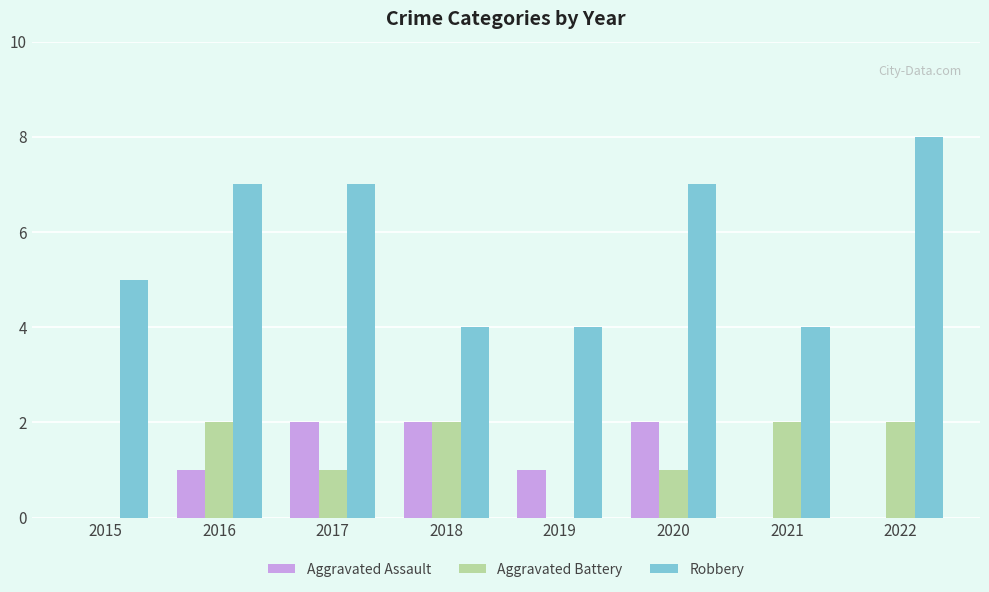

Which series has the largest total across all categories?

Robbery